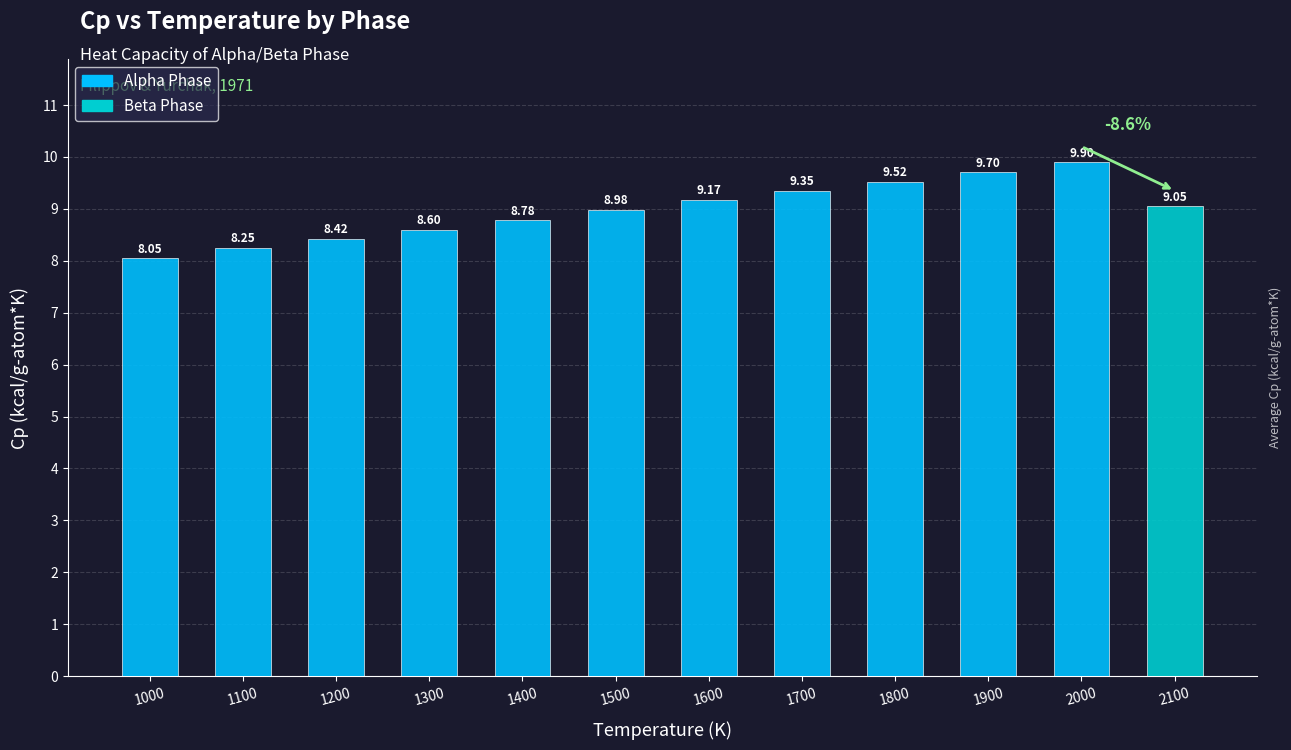

Reading left to right, list all the values displayed in this chart.

1000=8.1	1100=8.2	1200=8.4	1300=8.6	1400=8.8	1500=9.0	1600=9.2	1700=9.3	1800=9.5	1900=9.7	2000=9.9	2100=9.1